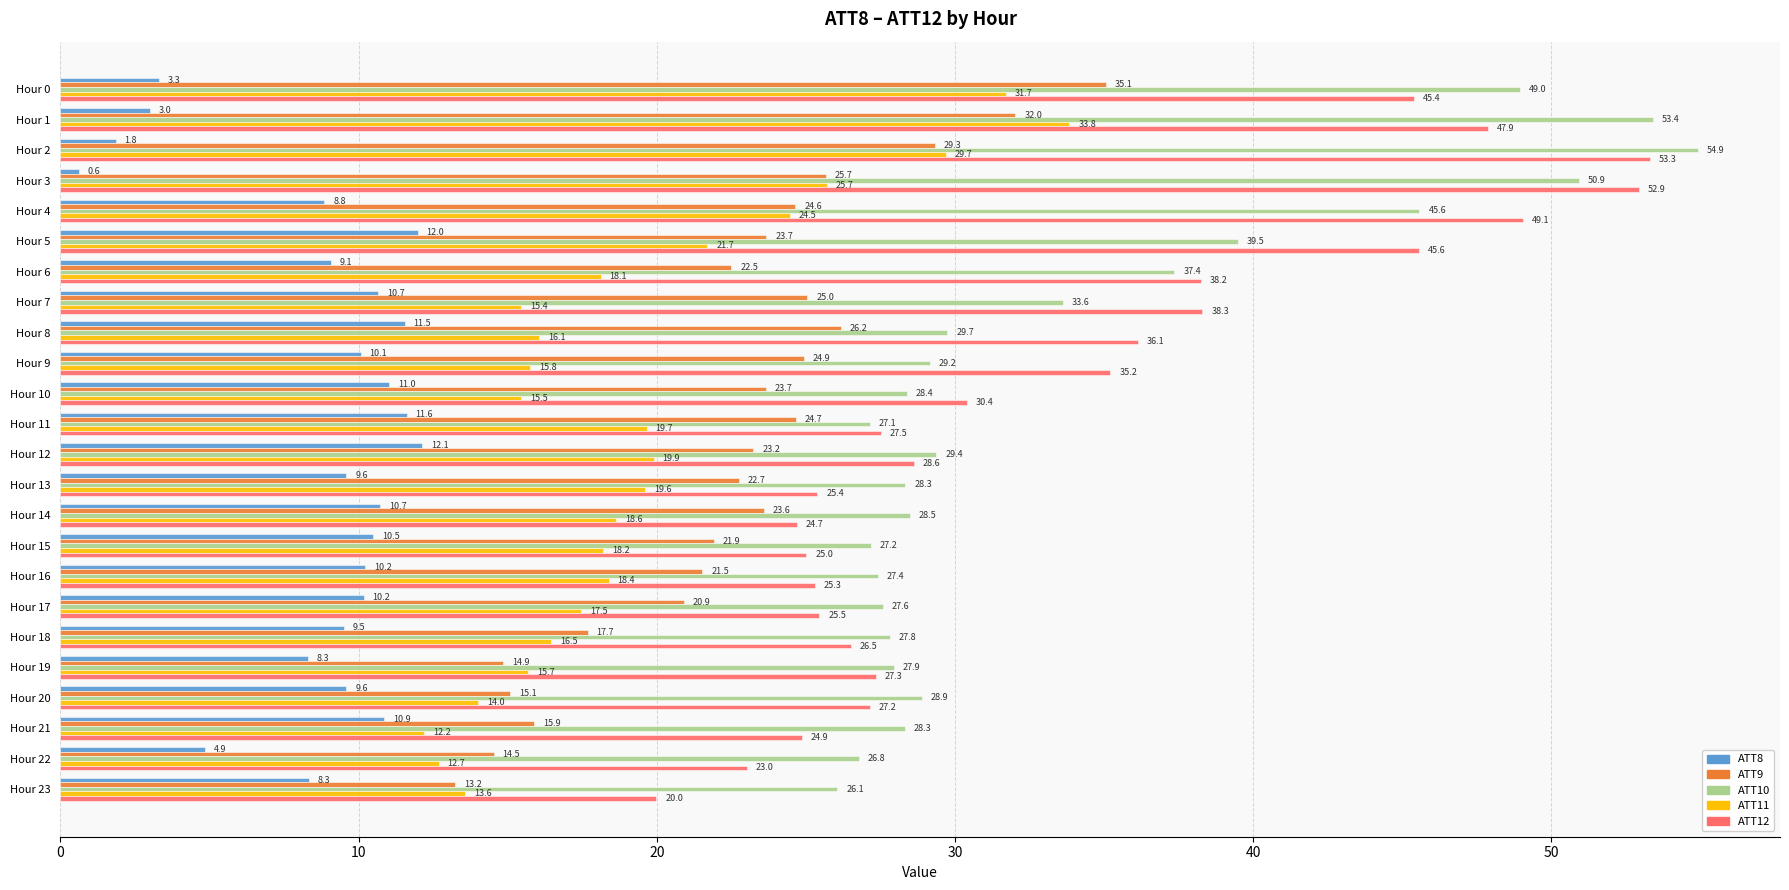

What is the maximum value shown in the chart?

54.9